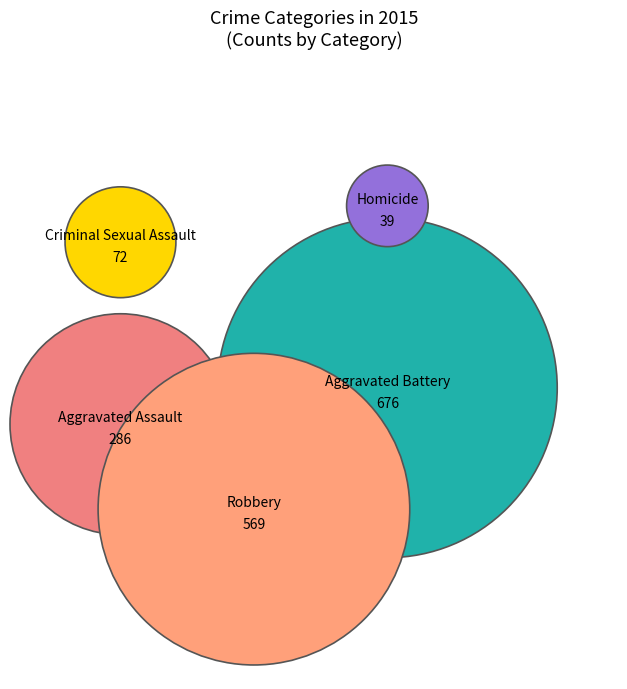

To the nearest percent, what portion does Aggravated Battery represent?

41%